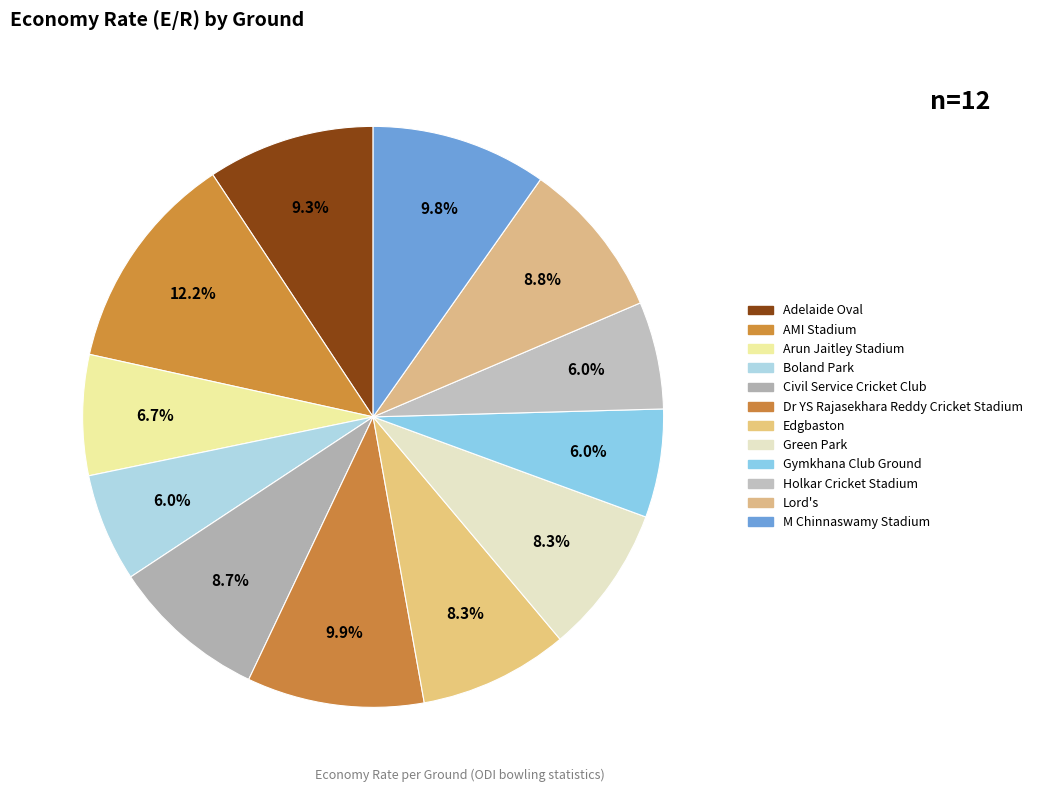

Count the number of slices in the pie.

12